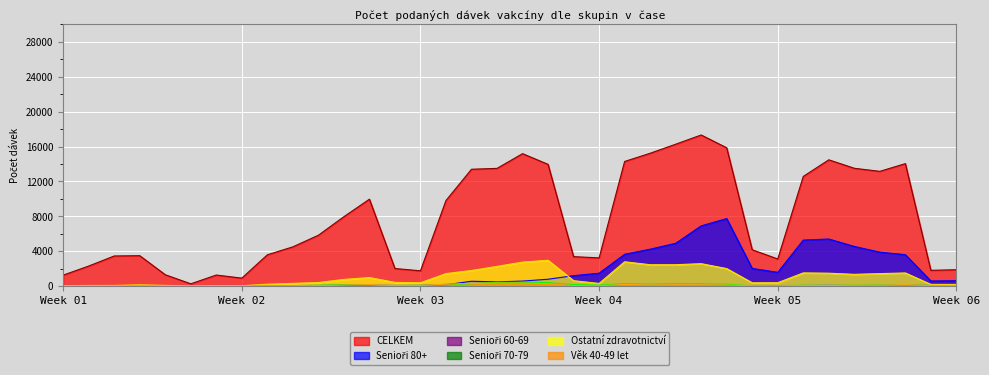

Between 2020-12-29 and 2021-01-29, which series saw the biggest shift?

CELKEM